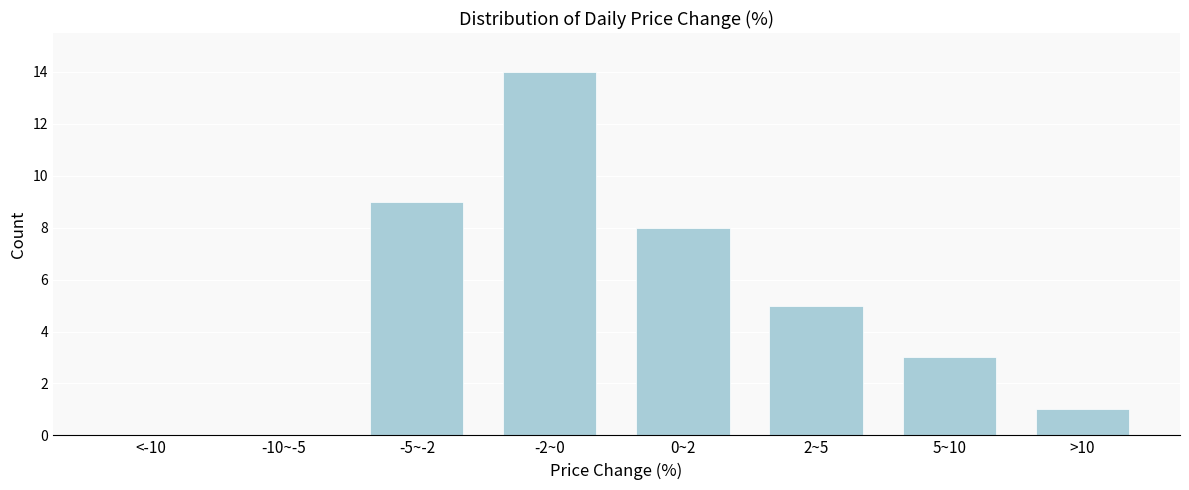

Reading right to left, extract all data points from this chart.

>10=1	5~10=3	2~5=5	0~2=8	-2~0=14	-5~-2=9	-10~-5=0	<-10=0